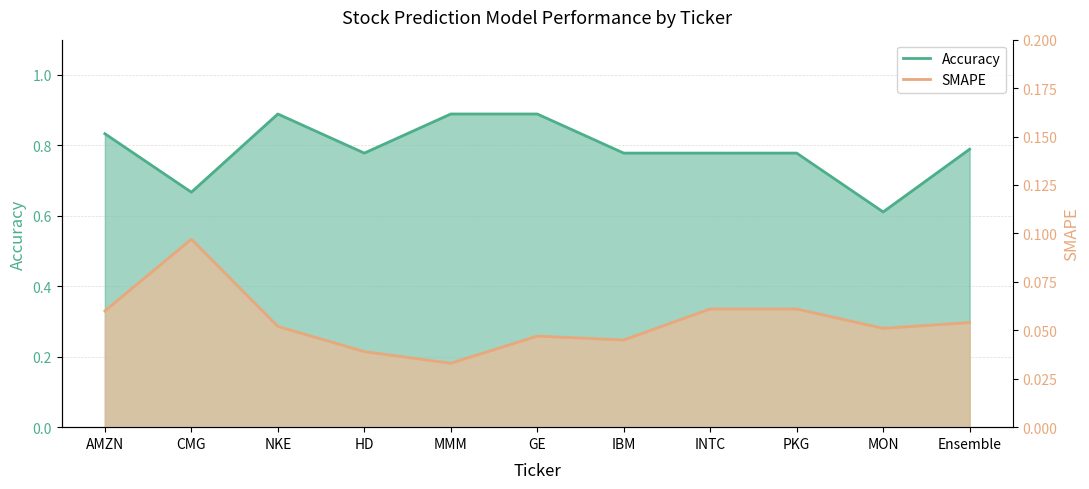

The value of Accuracy at GE is 0.2. True or false?

False